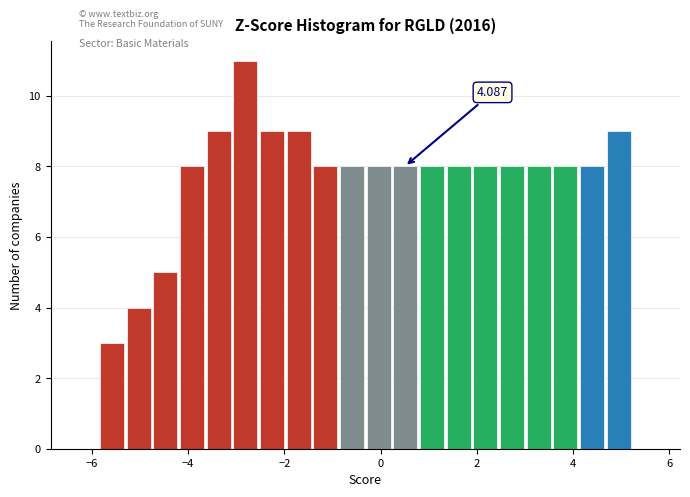

Read against the x-axis, roughly where is the centre of the tallest bar?

-2.8